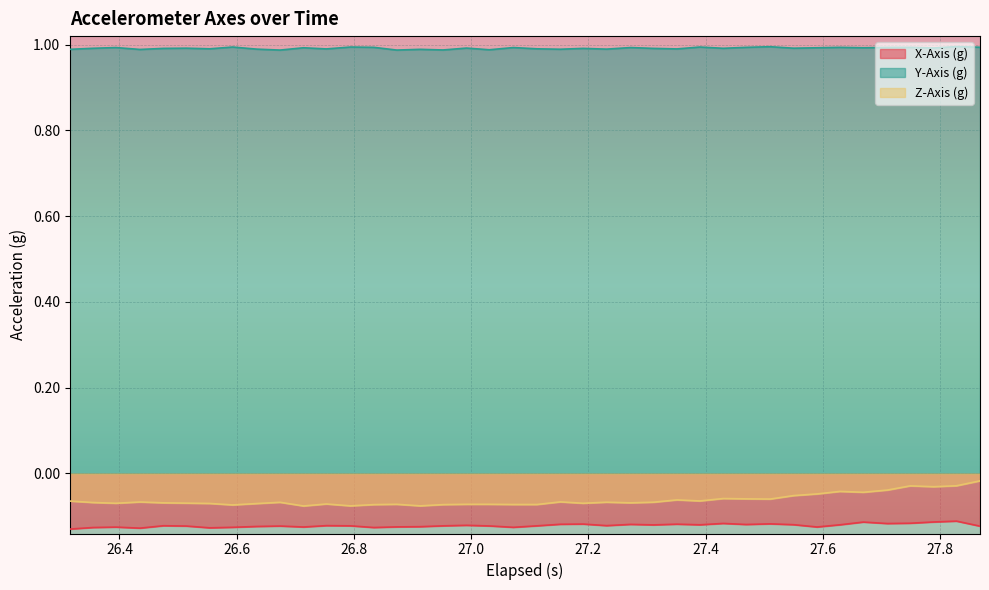

Which series has the largest range (max minus min)?

Z-Axis (g)